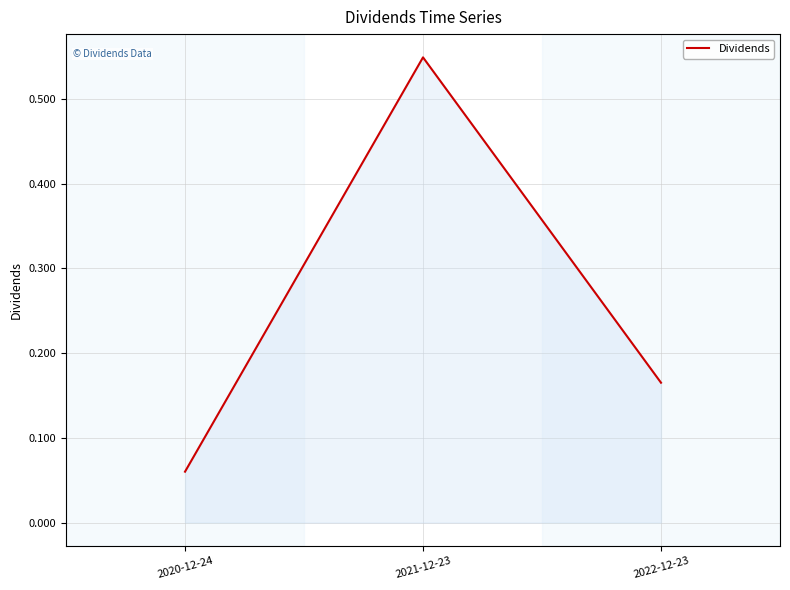

What position from the right is 2022-12-23?

1